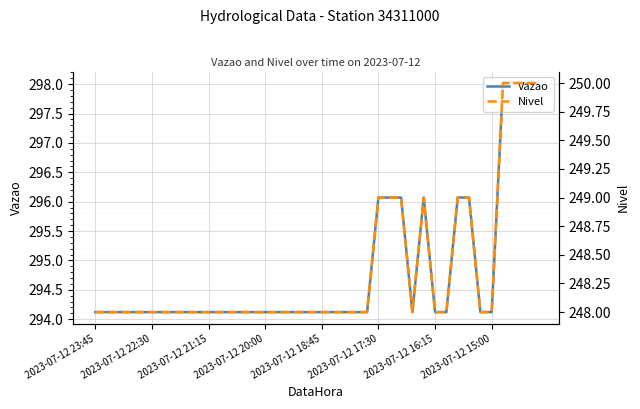

Where is the first local maximum for Vazao?

29